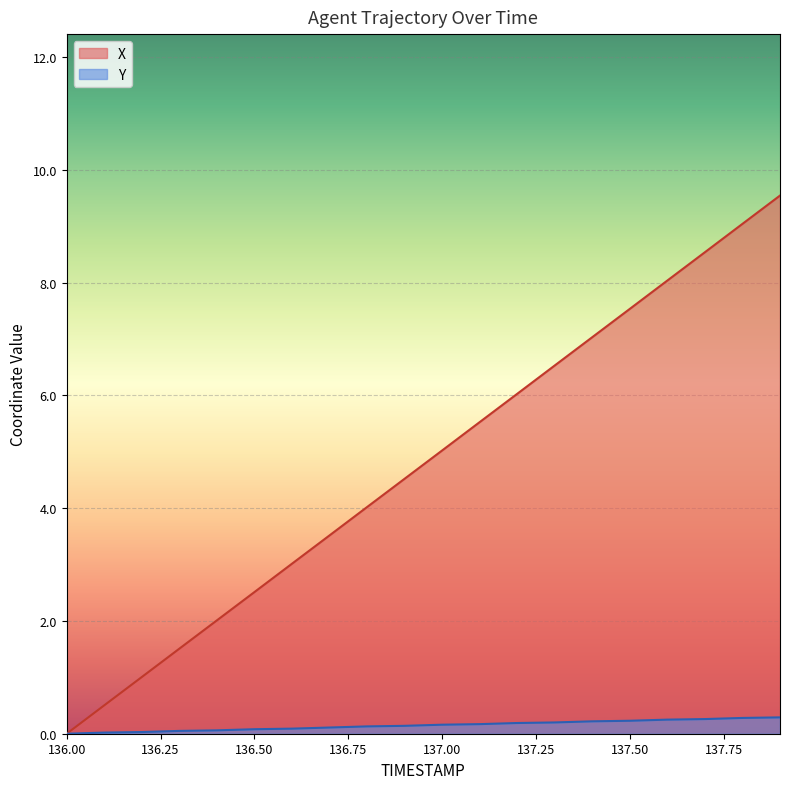

Which series has the largest total across all categories?

X